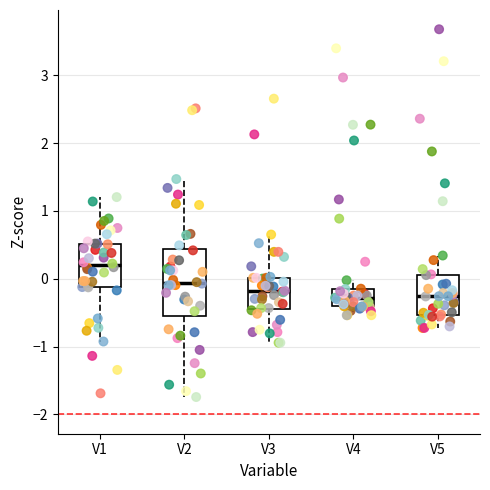

Reading left to right, transcribe this box plot: for each box, give where its median line is, the range the box spans, and where its two whiskers end, as read against the y-axis. The values are not printed on the chart, so give them approximately, as read against the axis.

V1: median 0.2, box -0.1 to 0.5, whiskers -0.9 to 1.2
V2: median -0.1, box -0.5 to 0.4, whiskers -1.7 to 1.5
V3: median -0.2, box -0.4 to 0.0, whiskers -0.9 to 0.7
V4: median -0.3, box -0.4 to -0.1, whiskers -0.5 to 0.0
V5: median -0.3, box -0.5 to 0.1, whiskers -0.7 to 0.3